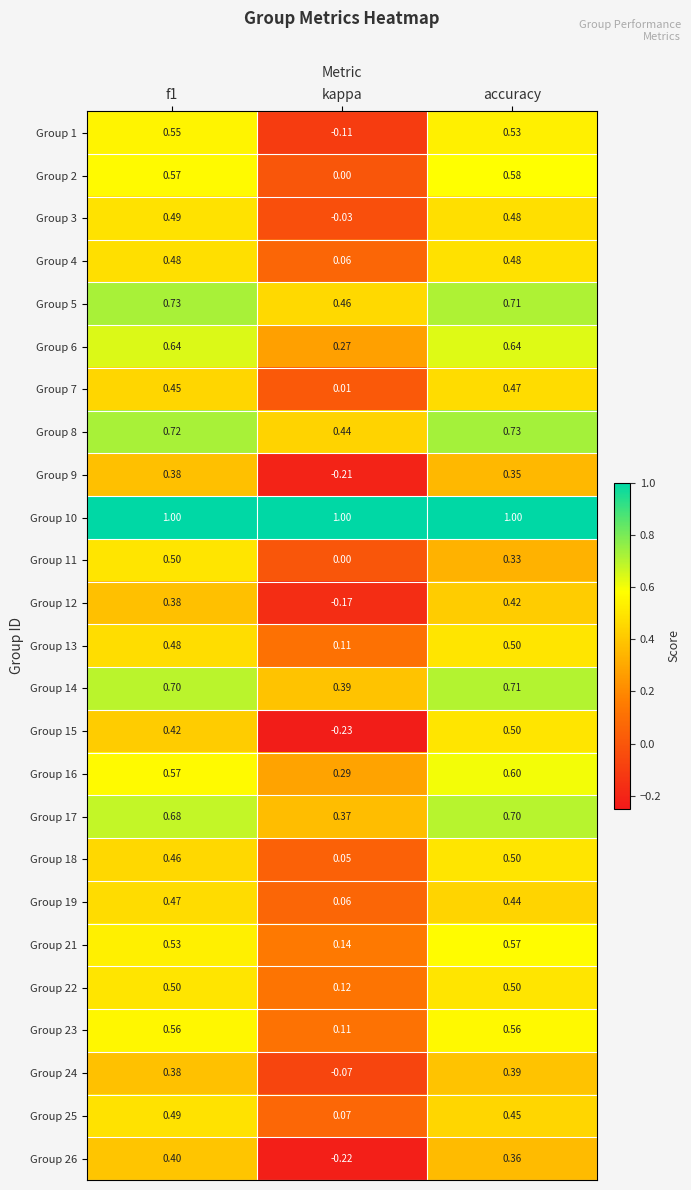

Is the value of Group 26 at kappa greater than the value of Group 3 at accuracy?

No